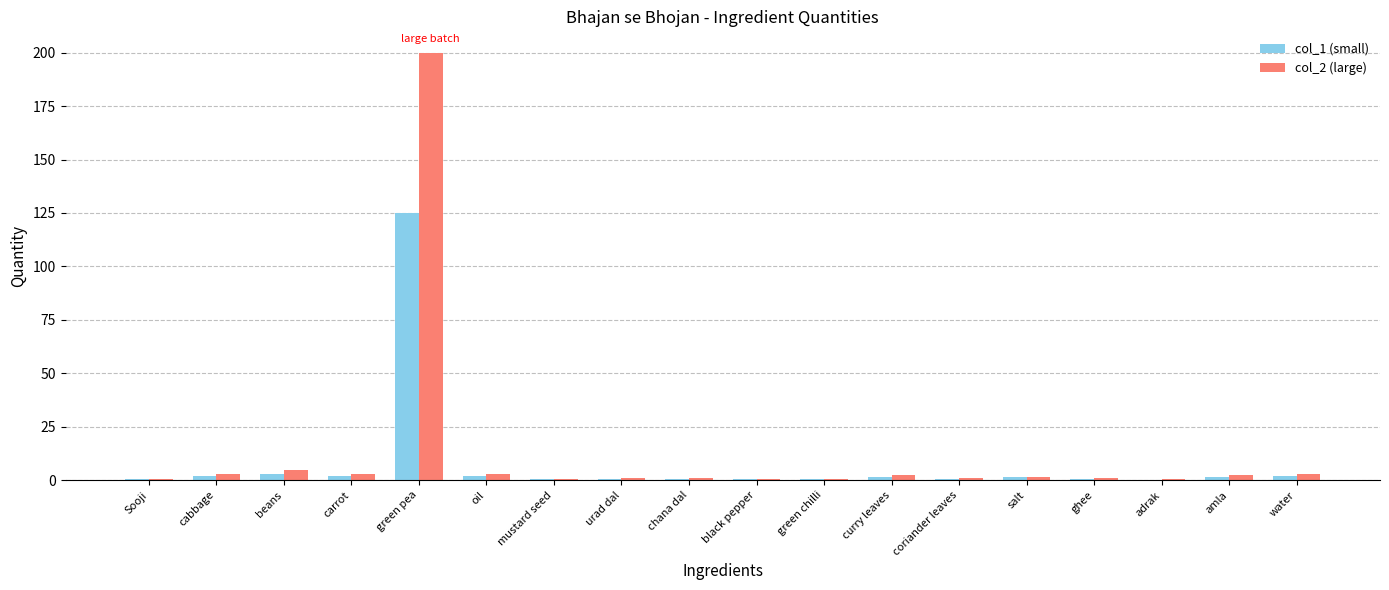

Is the value of col_1 (small) at green chilli greater than the value of col_2 (large) at green pea?

No